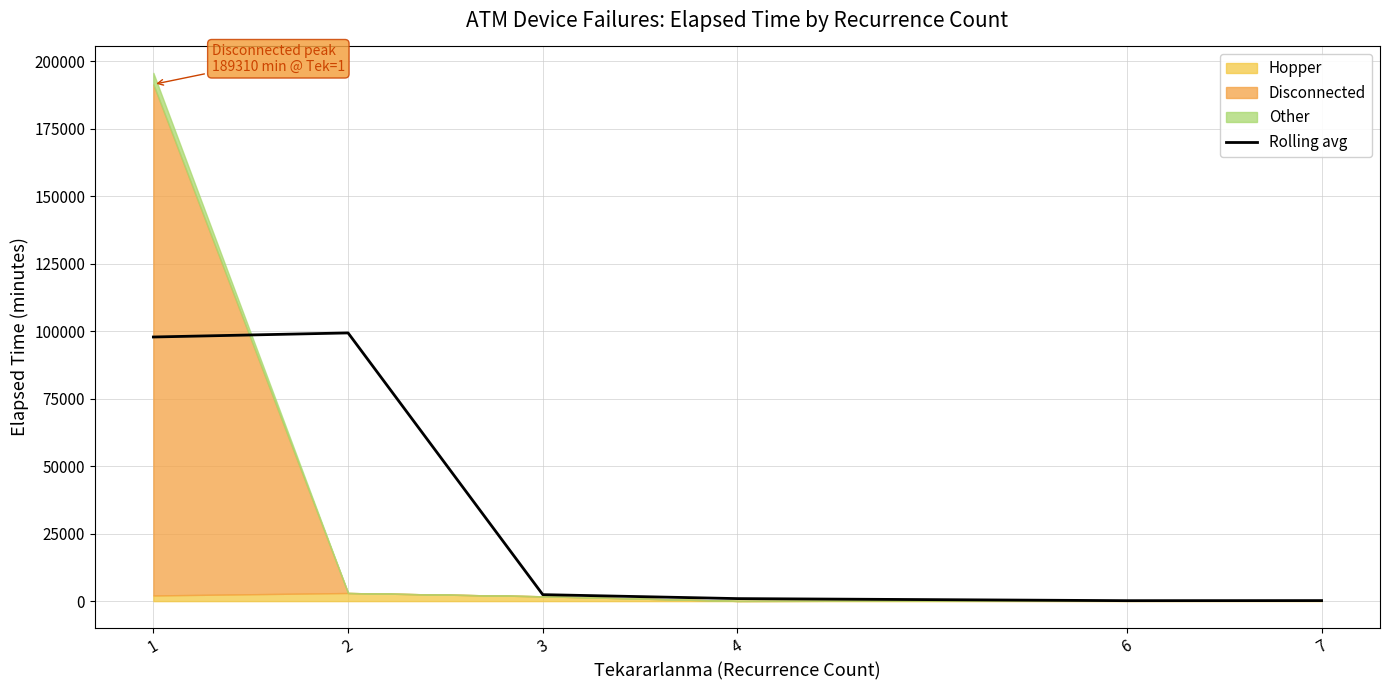

Rank the categories by value from lowest to highest.

6, 7, 4, 3, 1, 2